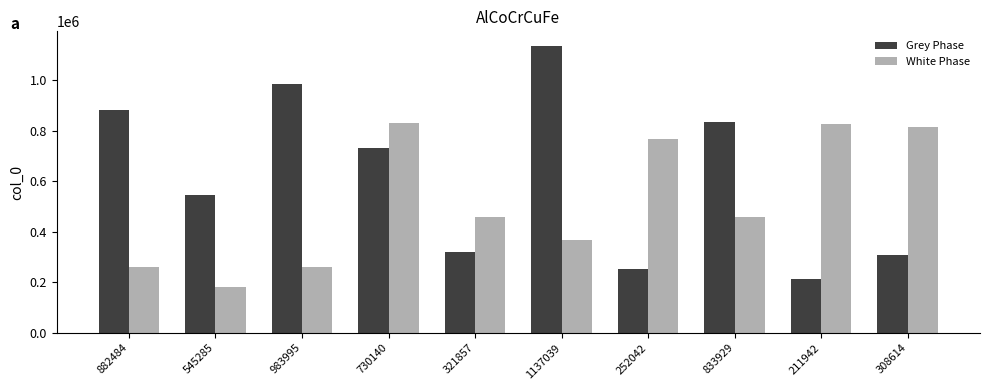

What is the difference between the maximum and minimum values in the White Phase series?

652877